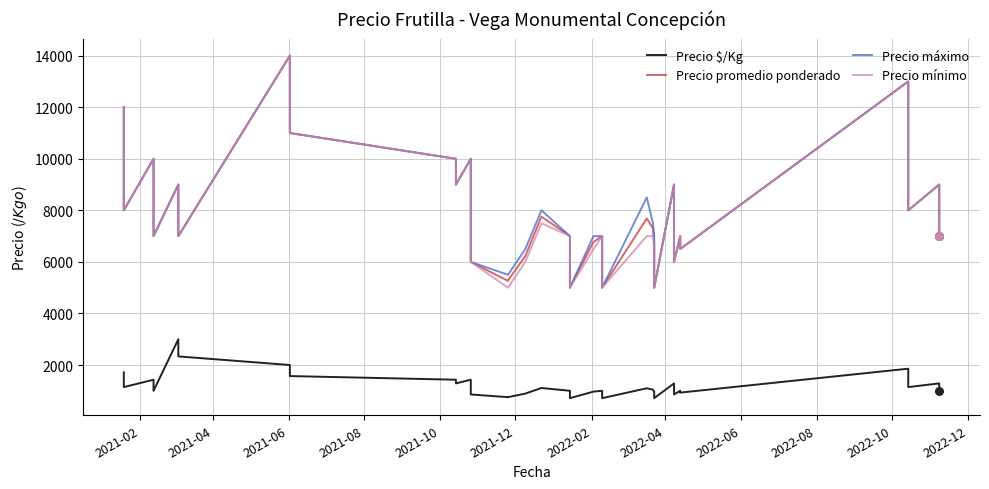

What is the total value across all series at 2021-08?

31429